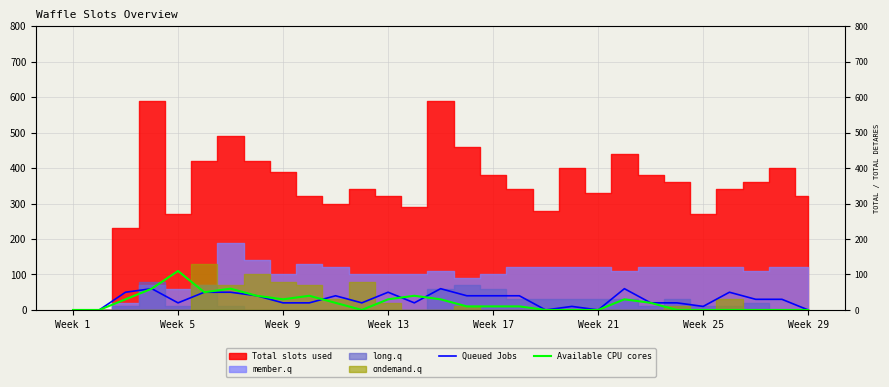

Is it true that Queued Jobs equals 0 at Week 1?

True